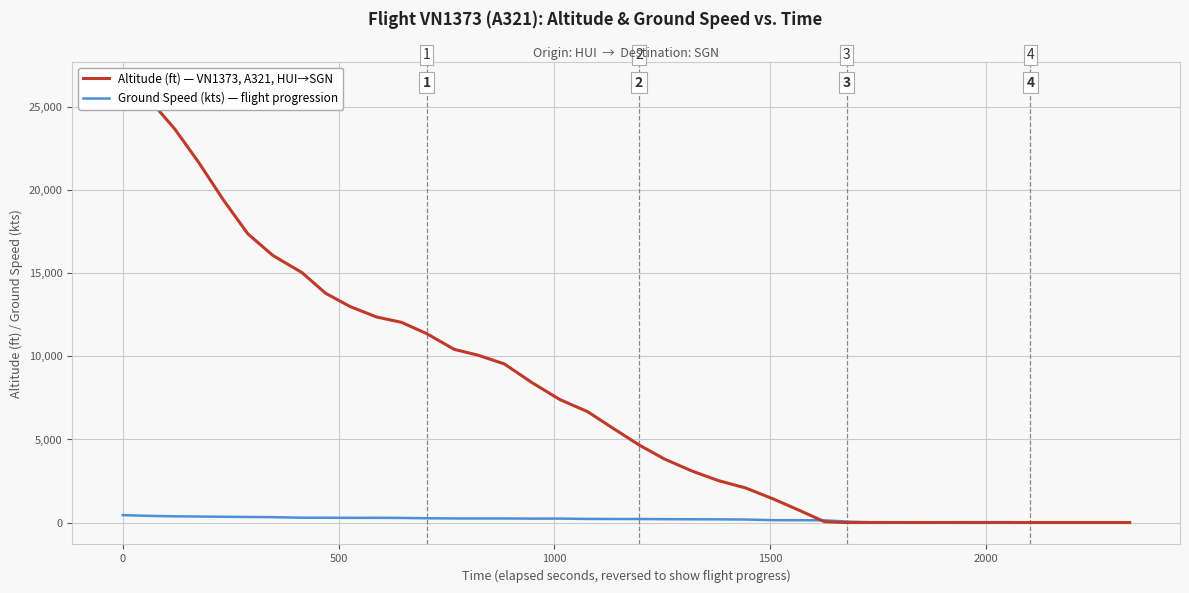

Does the chart display data point markers on the line(s)?

No